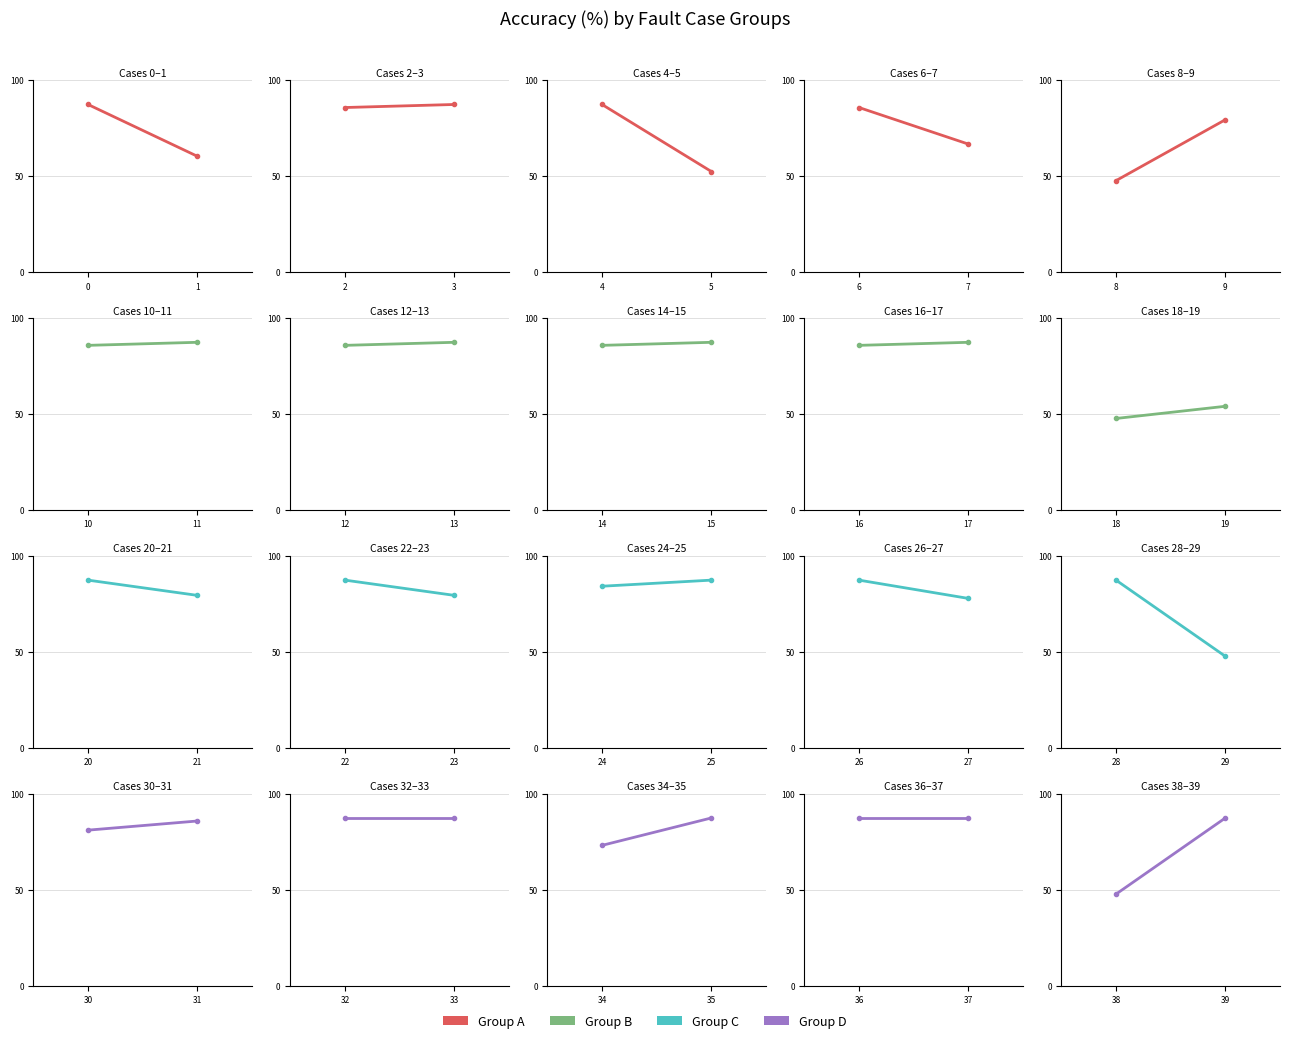

Reading left to right, transcribe all the data shown in this chart.

87.3	60.3	85.7	87.3	87.3	52.4	85.7	66.7	47.6	79.4	85.7	87.3	85.7	87.3	85.7	87.3	85.7	87.3	47.6	54.0	87.3	79.4	87.3	79.4	84.1	87.3	87.3	77.8	87.3	47.6	81.0	85.7	87.3	87.3	73.0	87.3	87.3	87.3	47.6	87.3